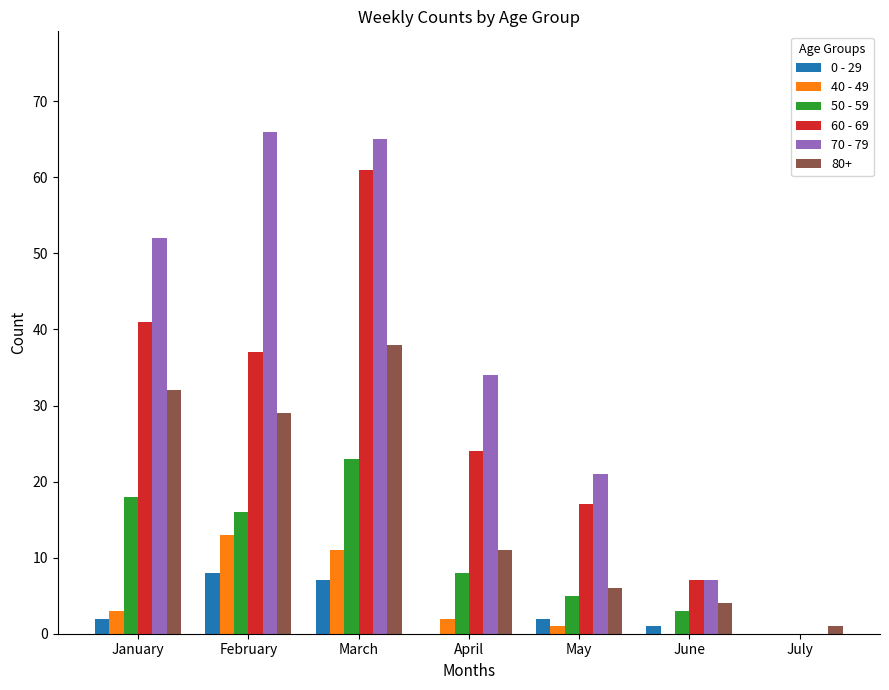

Which series has the largest range (max minus min)?

70 - 79